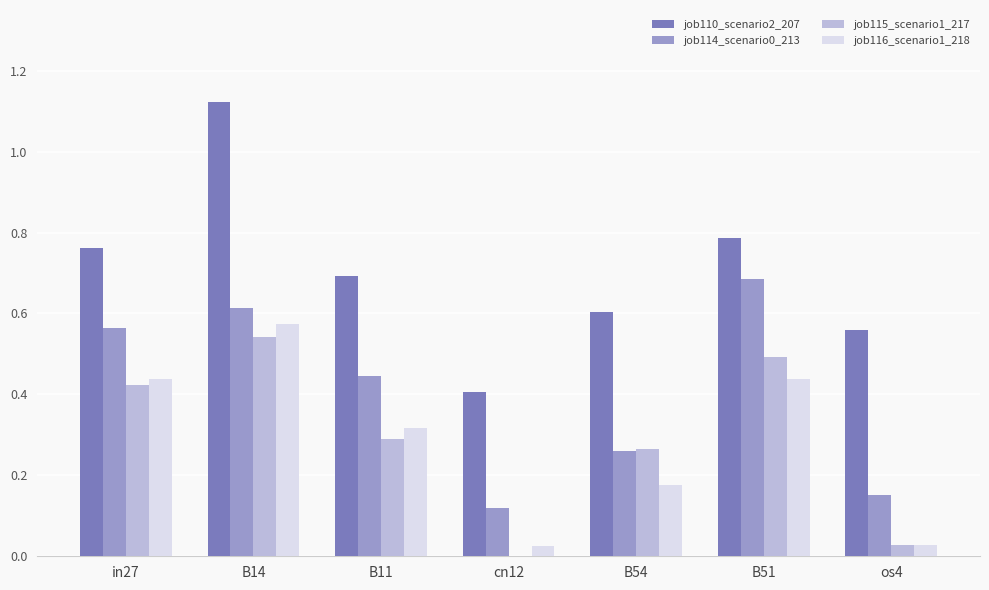

The job116_scenario1_218 series shows 0.4 at in27. True or false?

True